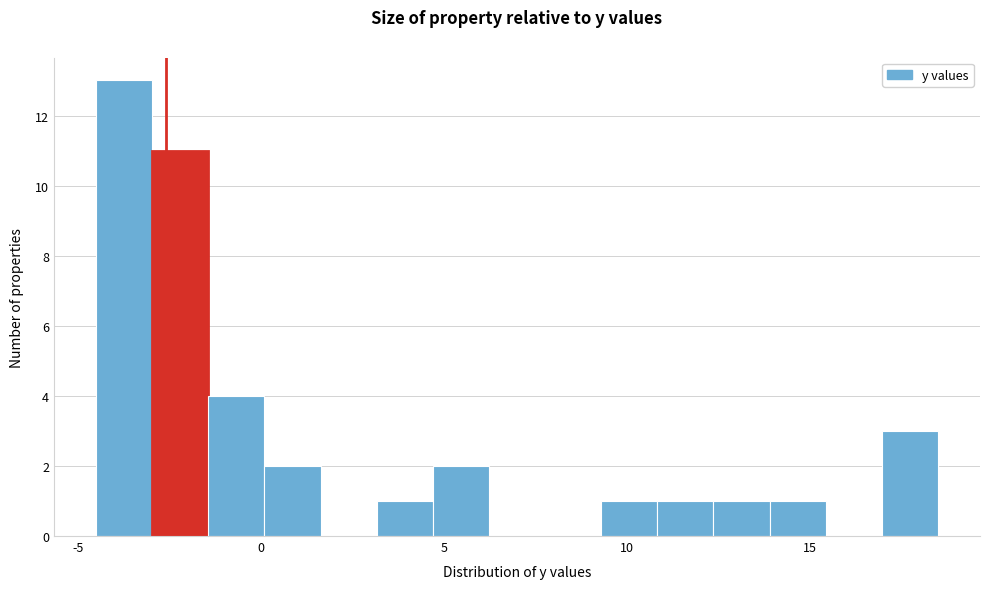

Around what value on the x-axis is the tallest bar? Give the approximate position of its centre, as read against the axis.

-3.5